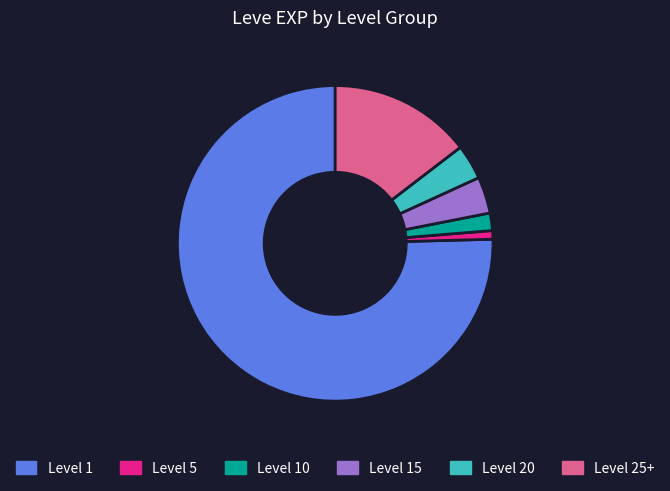

Between Level 5 and Level 25+, which is larger?

Level 25+